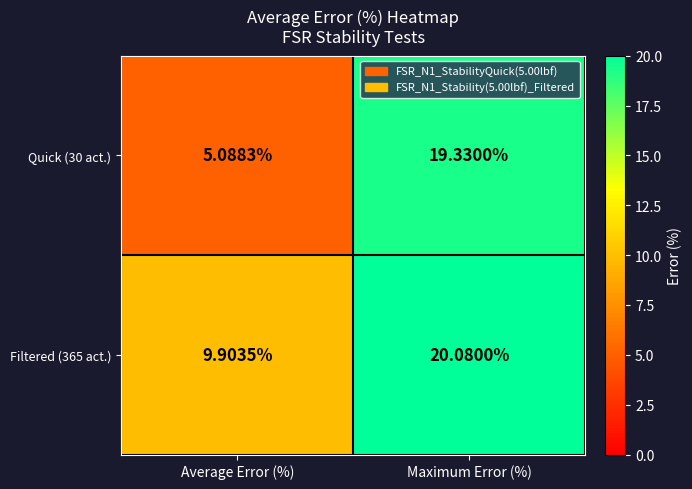

At how many categories does at least one series exceed 12?

1